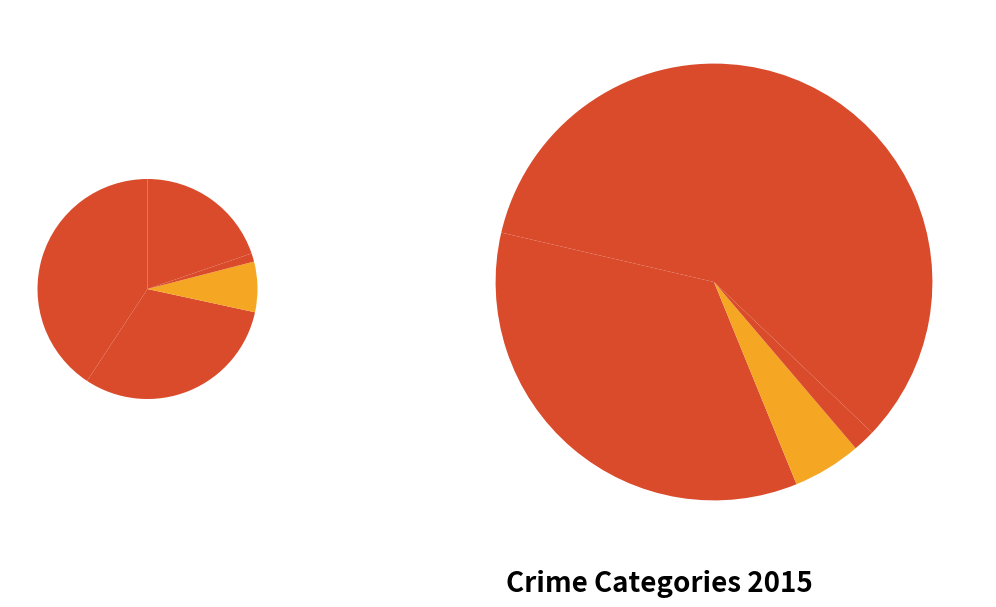

How many slices are in this pie chart?

5